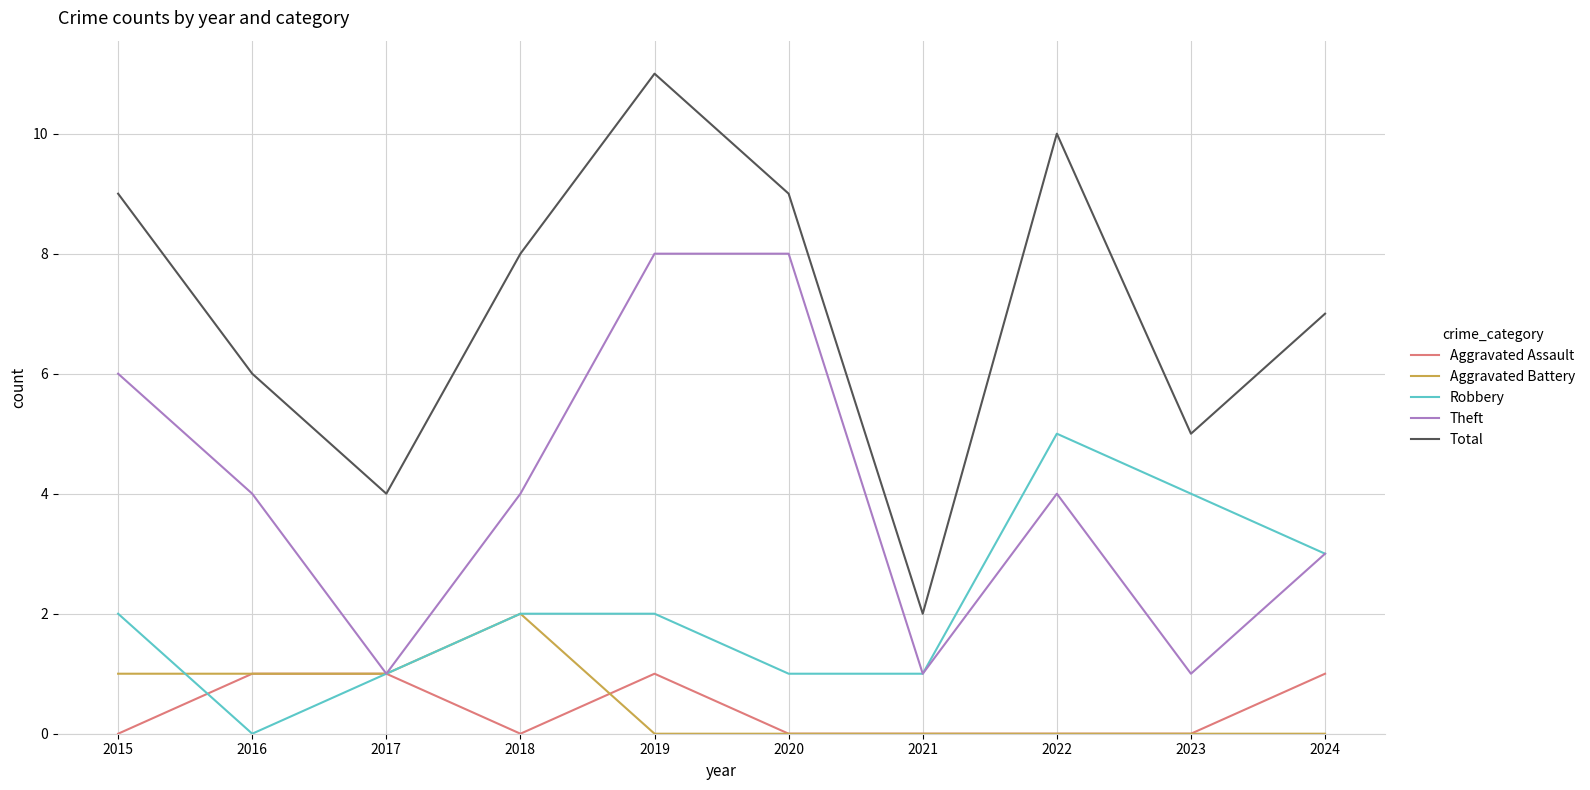

True or false: Total and Theft cross at least once.

False